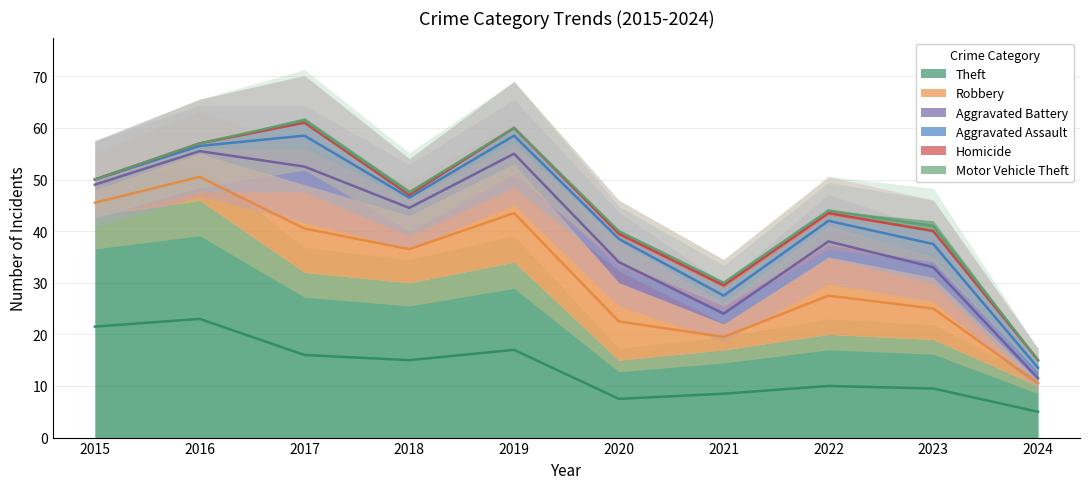

True or false: Motor Vehicle Theft and Aggravated Battery intersect in this chart.

False